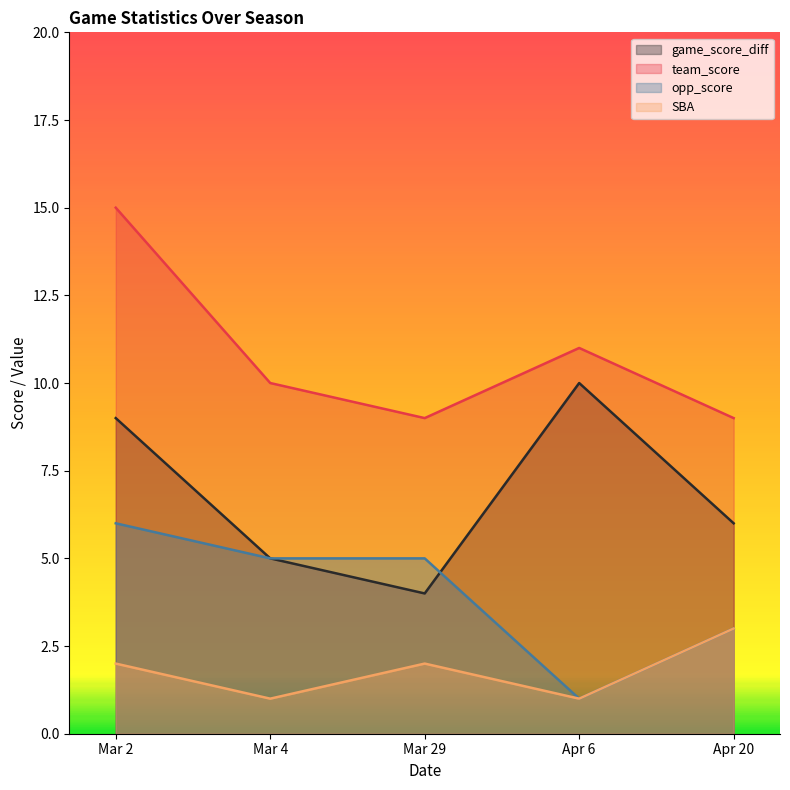

What is the sum of the team_score values at Mar 2 and Mar 4?

25